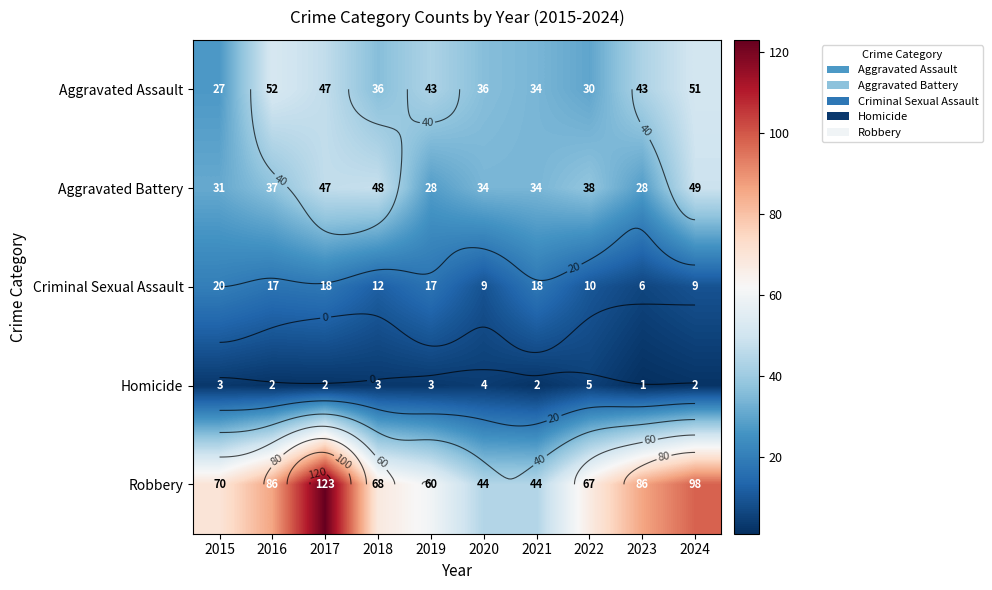

List the labels in order of Homicide value, largest first.

2022, 2020, 2015, 2018, 2019, 2016, 2017, 2021, 2024, 2023